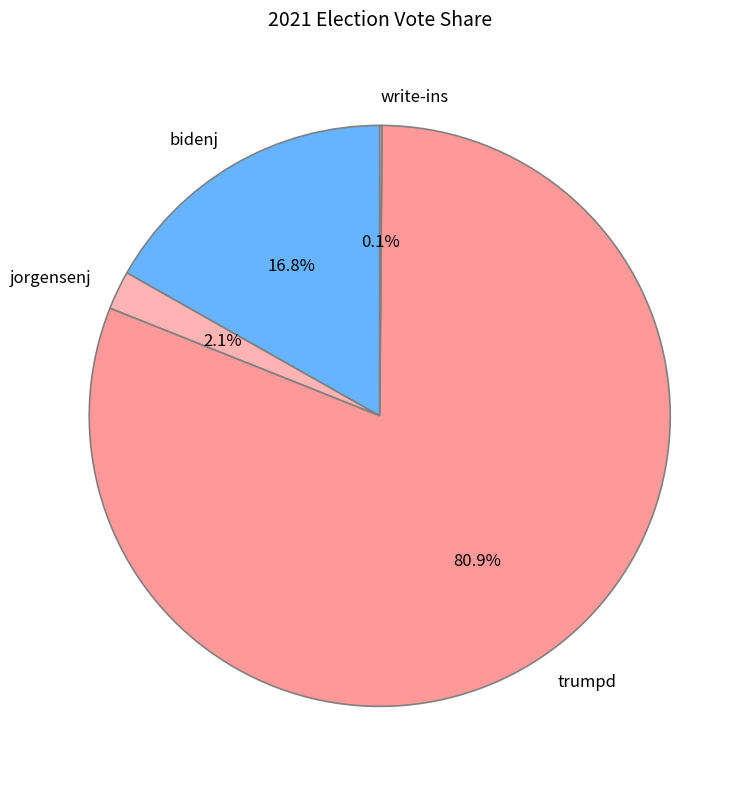

Combined, do trumpd and jorgensenj account for over 50%?

Yes